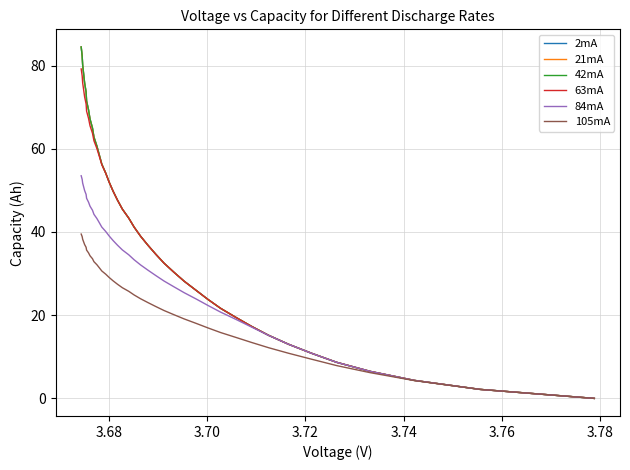

How many lines are shown in the chart?

6